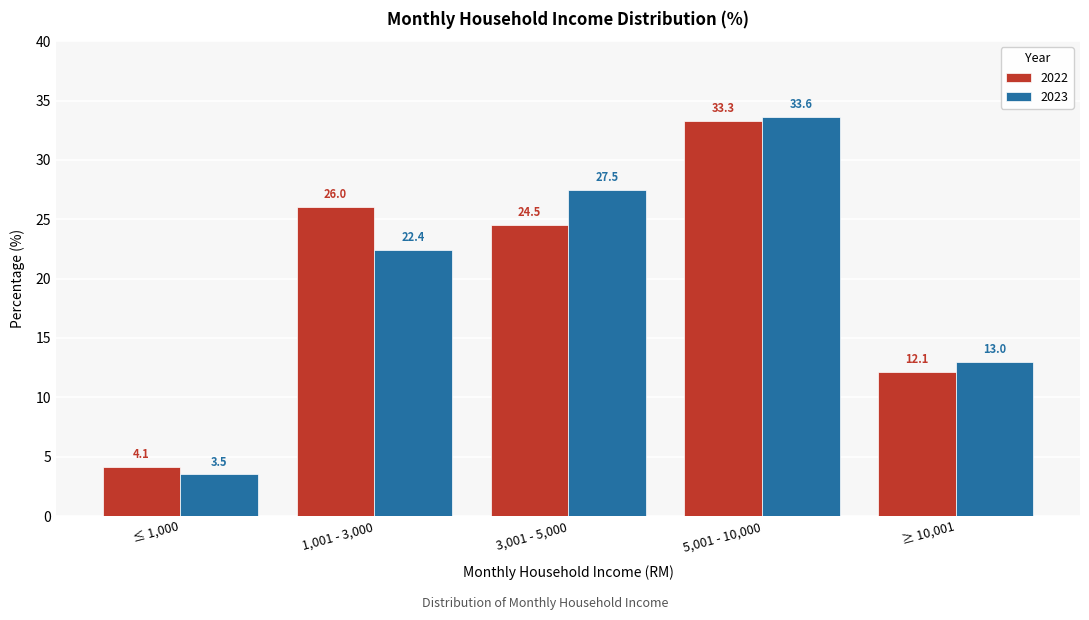

Reading right to left, what are all the values shown in this chart?

2022: 12.1	33.3	24.5	26.0	4.1
2023: 13.0	33.6	27.5	22.4	3.5